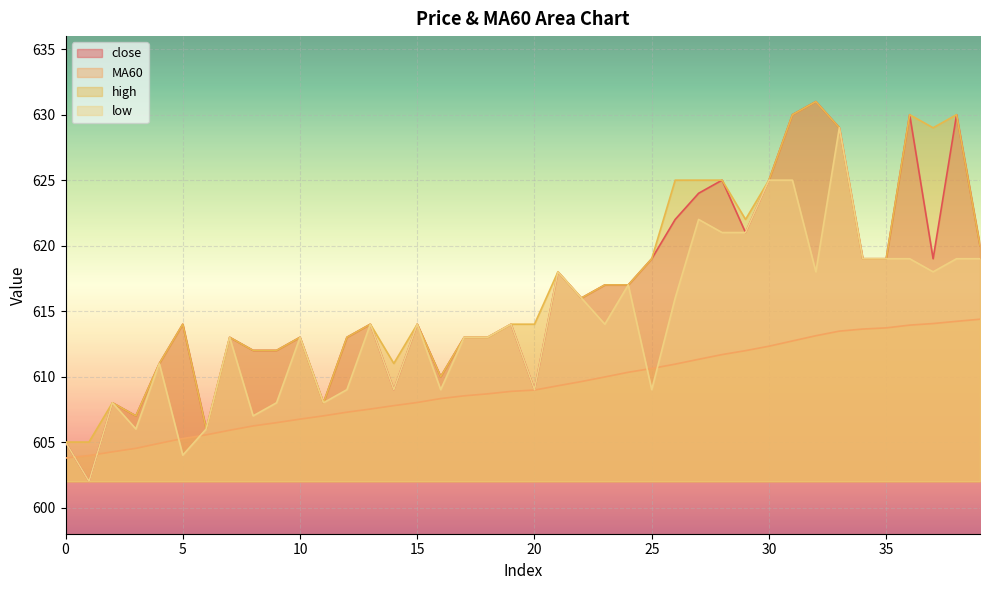

Which has a higher value, 10 or 21?

21